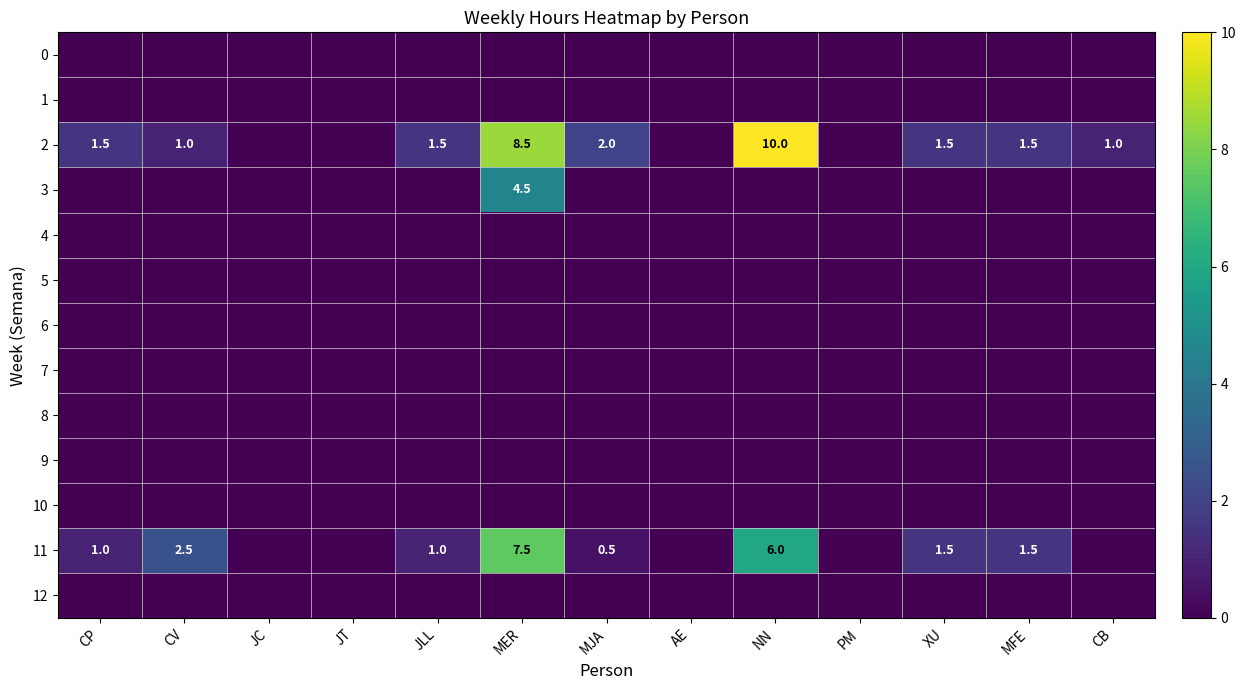

What is the maximum value shown in the chart?

10.0